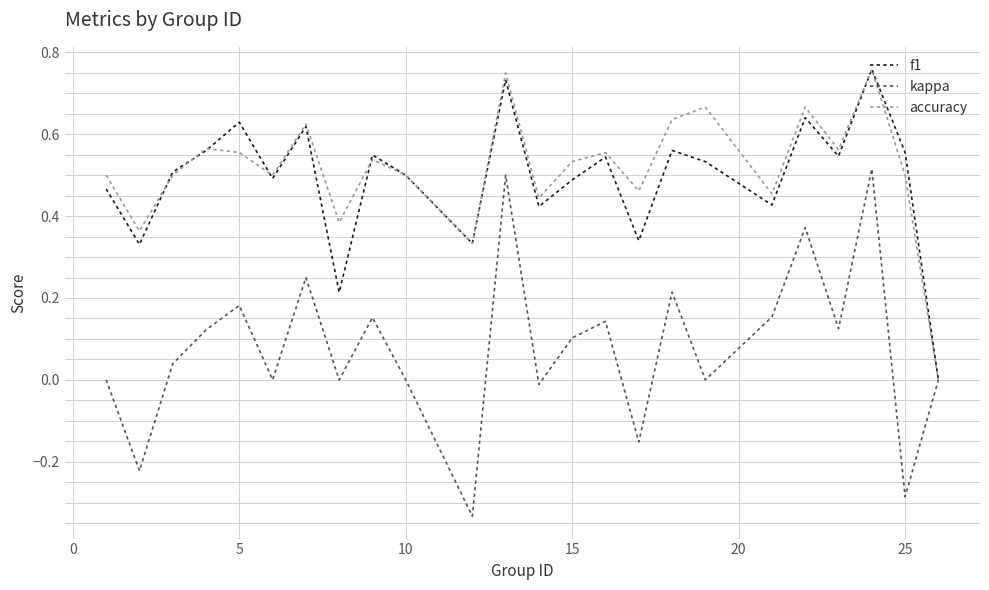

Which series has the widest spread of values?

kappa